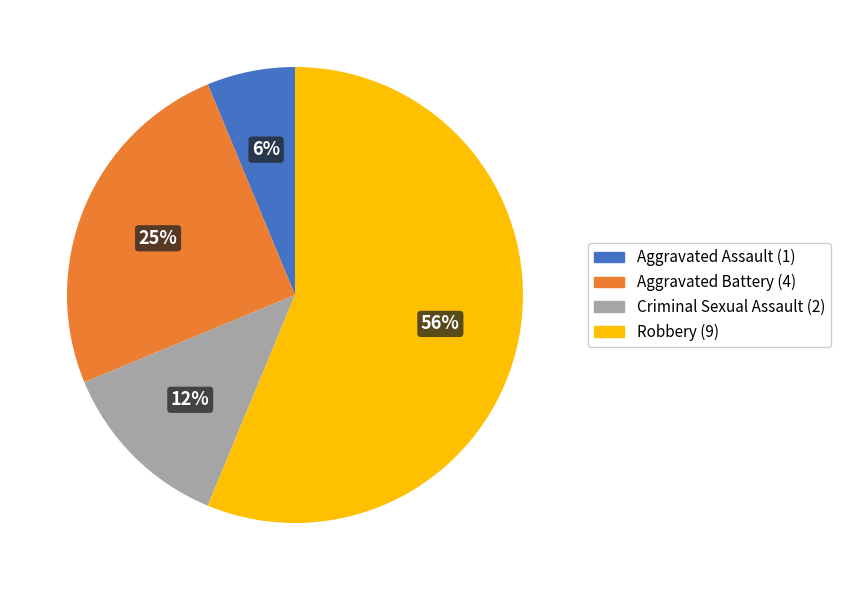

Does Criminal Sexual Assault represent more than half of the total?

No